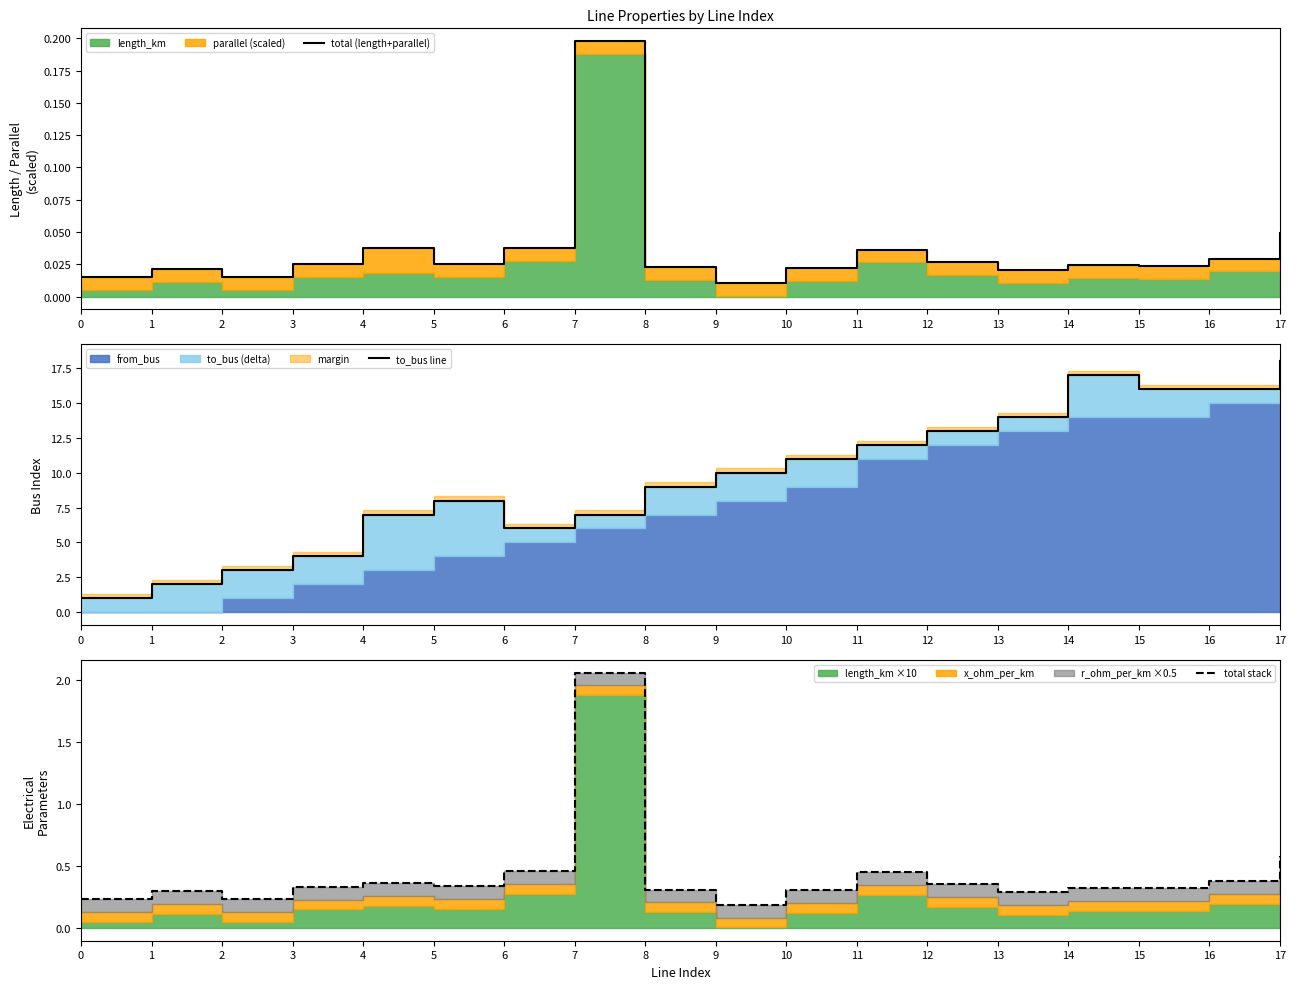

True or false: total (length+parallel) and to_bus line cross at least once.

False